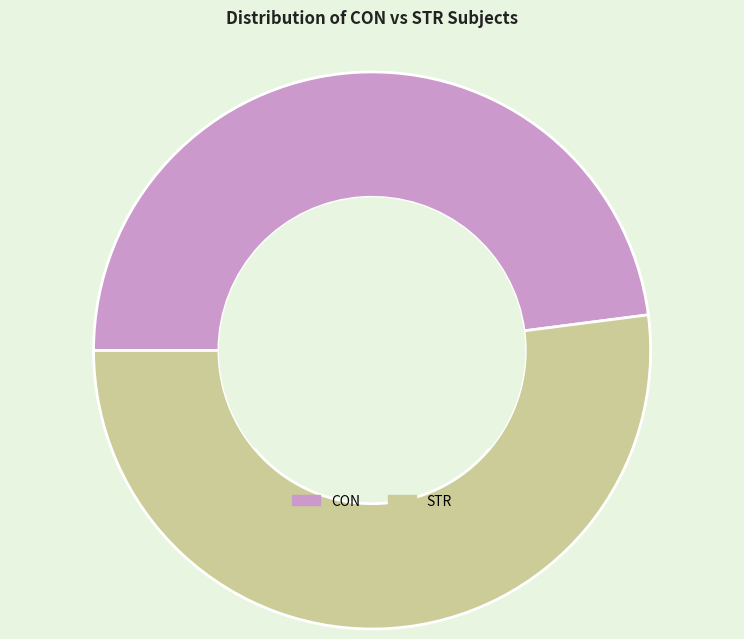

Is the sum of CON and STR greater than half?

Yes